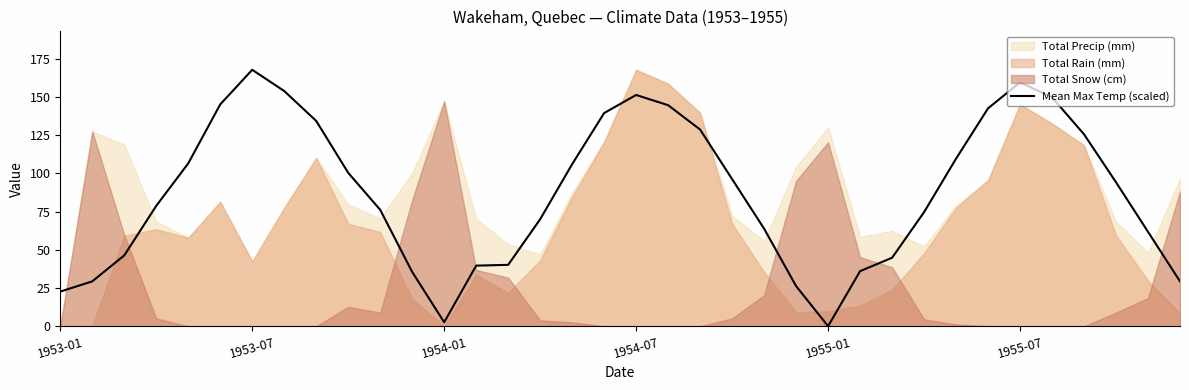

What is the maximum value shown in the chart?

167.9